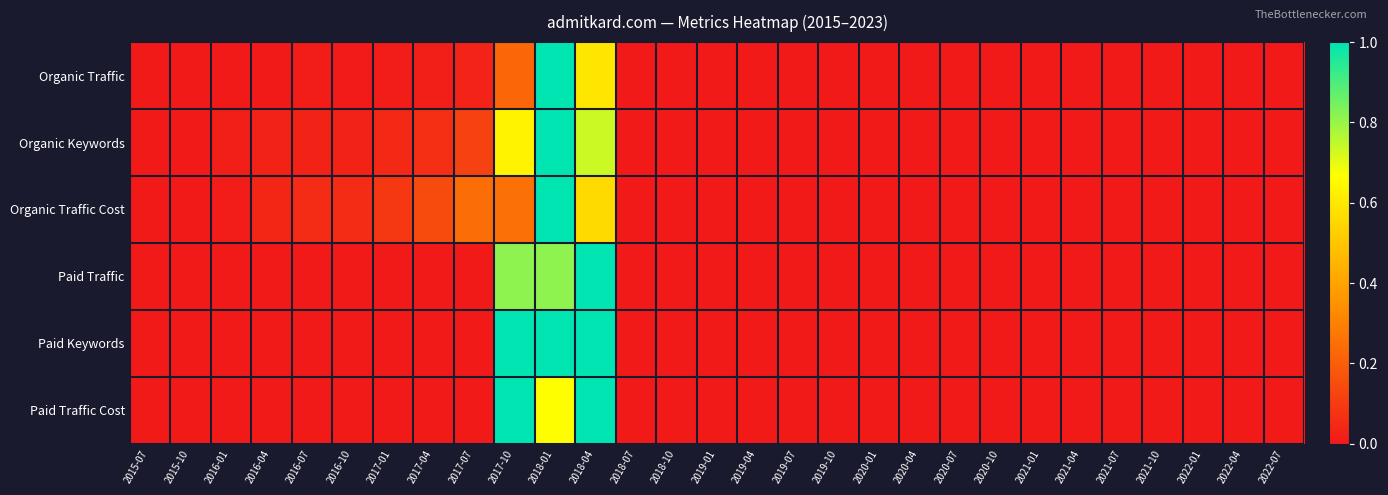

Which category has the highest value across all series?

2018-01